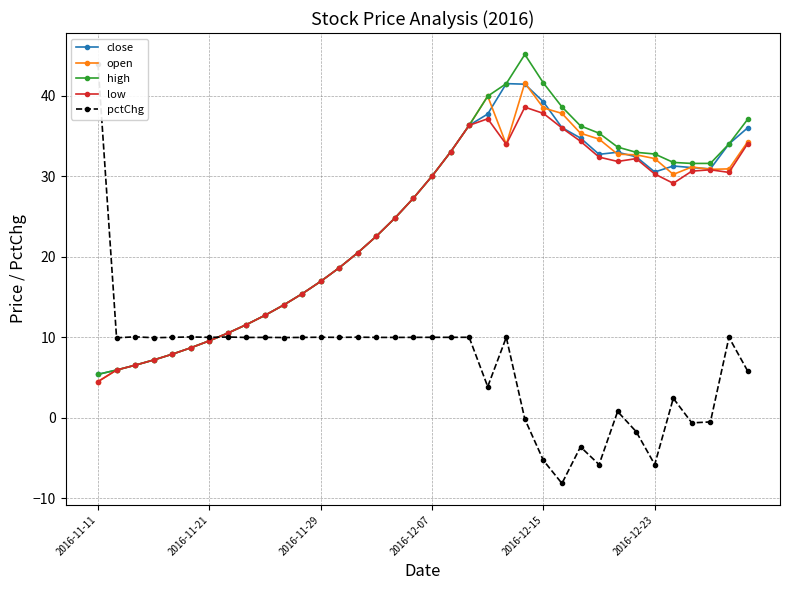

What is the lowest value of the open series?

4.5